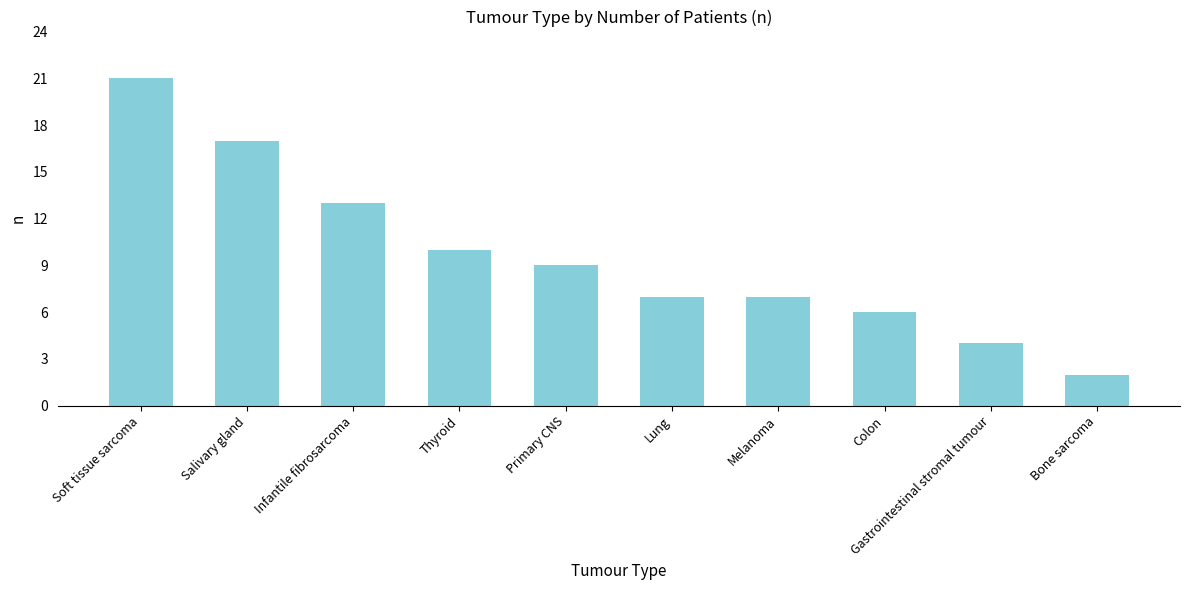

What is the value of the 6th bar from the left?

7